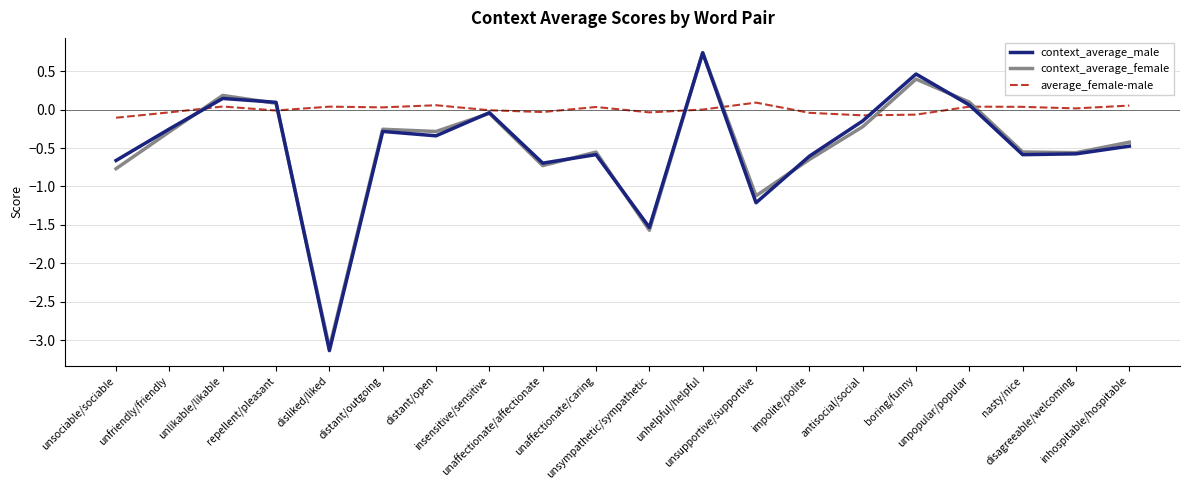

How many series are shown in this chart?

3